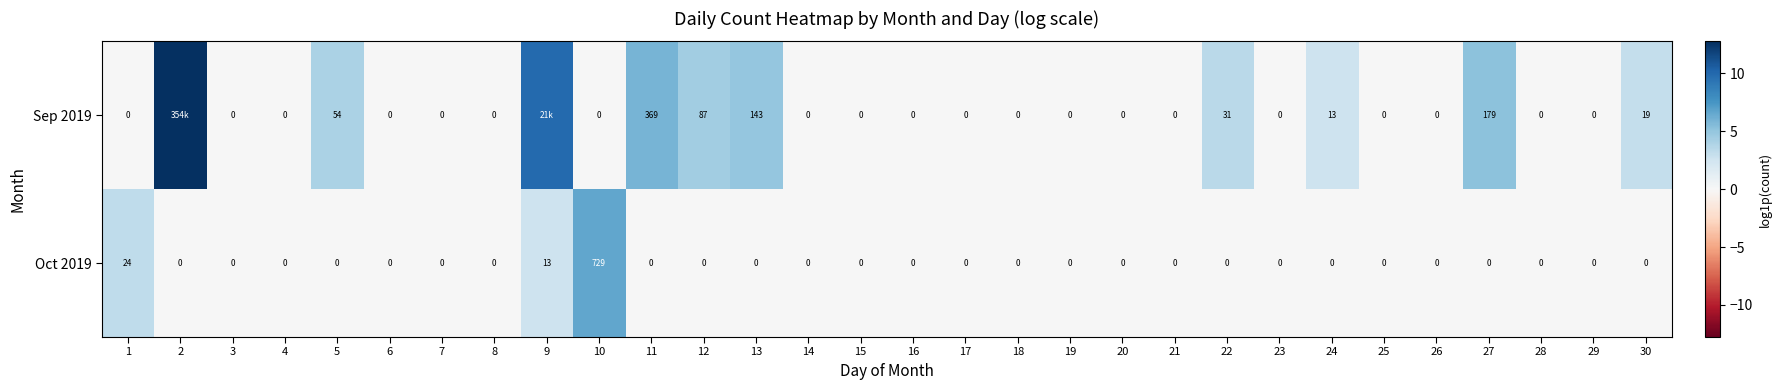

How many distinct data groups are displayed?

2